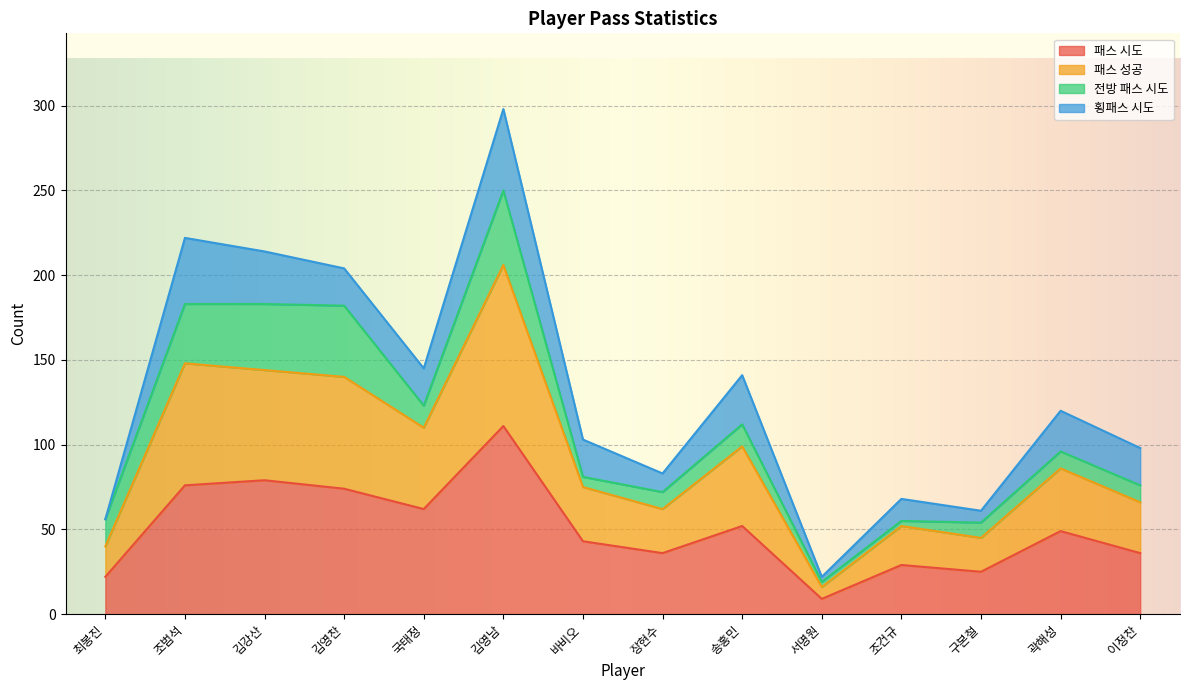

What position from the right is 최봉진?

14